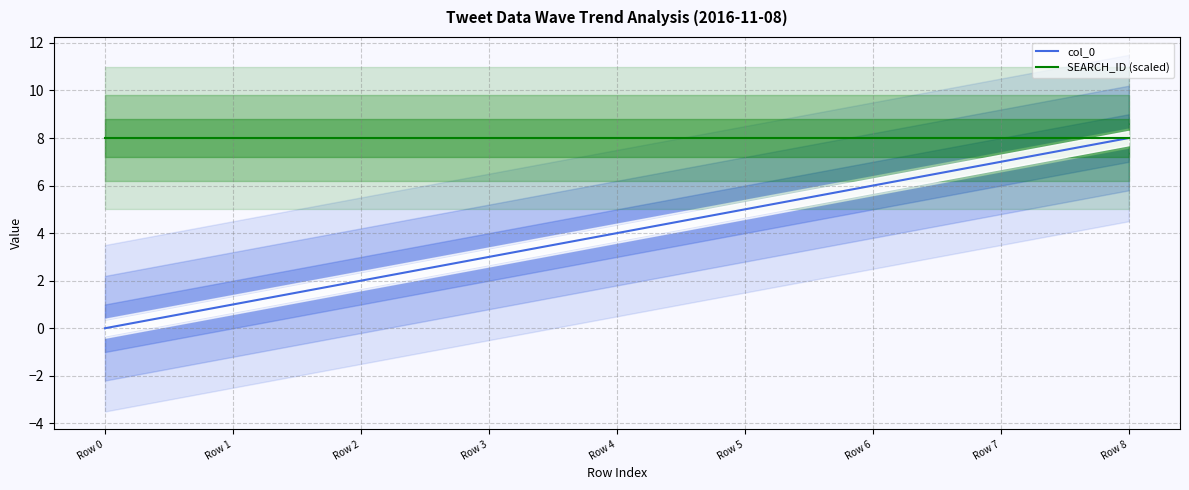

True or false: SEARCH_ID (scaled) and col_0 intersect in this chart.

False